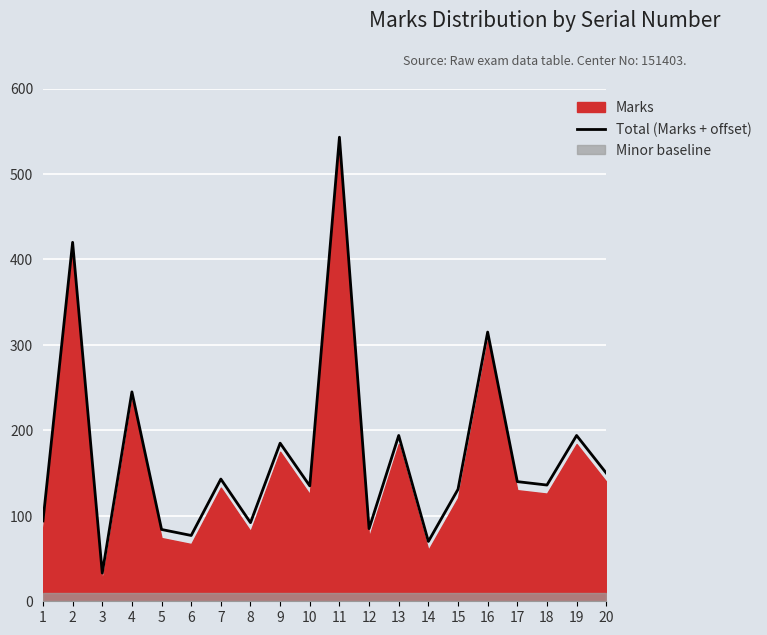

True or false: the data shows 31 at 1.

False